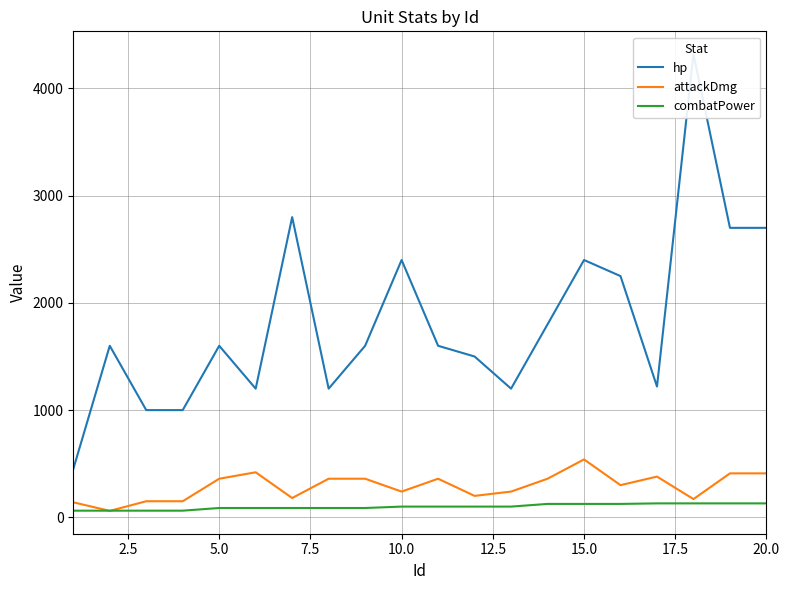

What is the value of the attackDmg point at the 9th from the left?

360